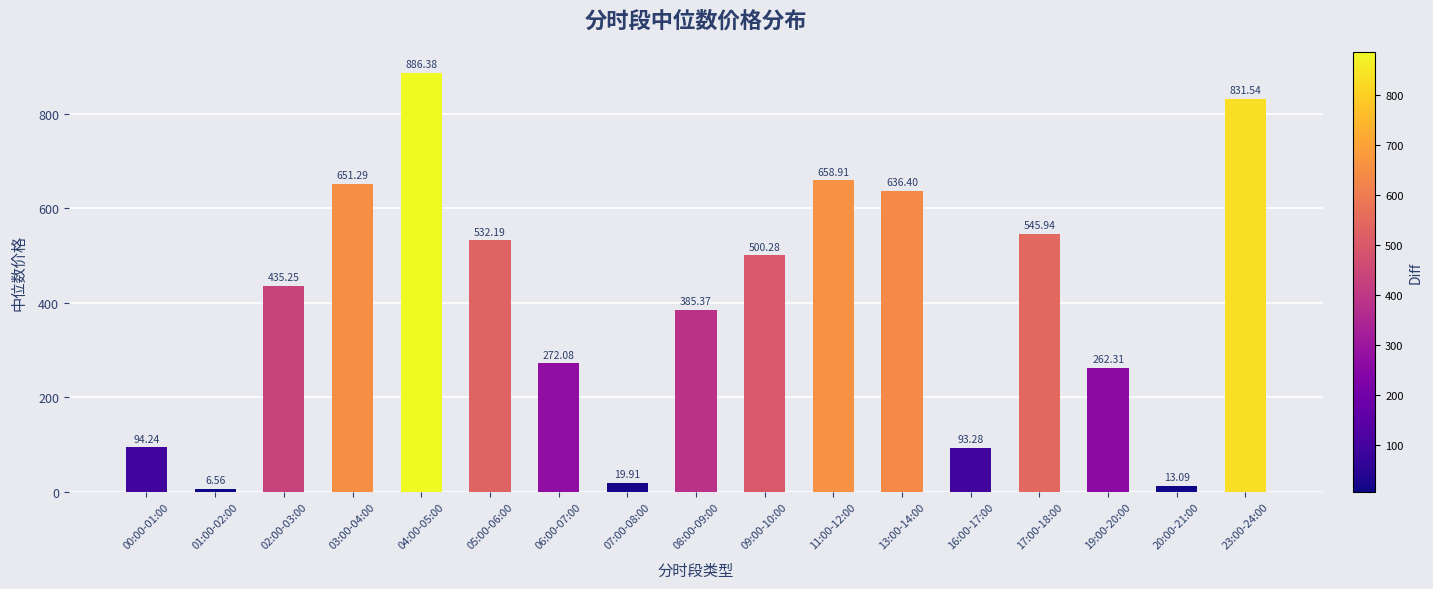

What is the label of the 11th bar from the left?

11:00-12:00